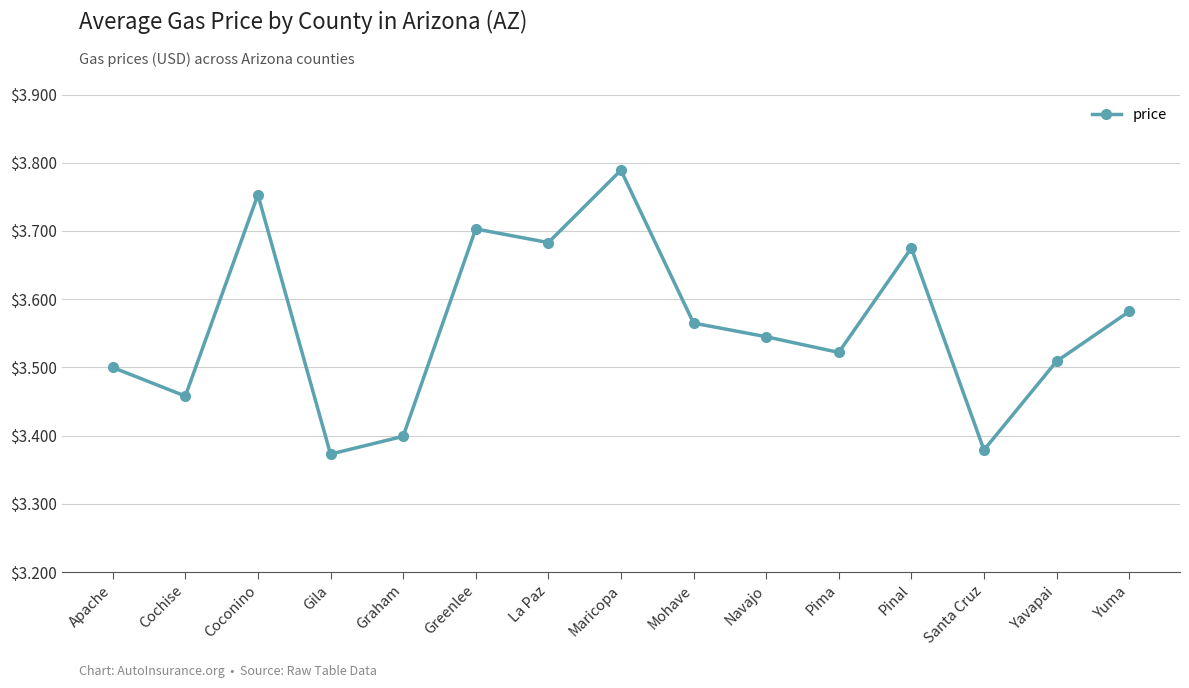

Is it true that the value at Pima is 3.5?

True